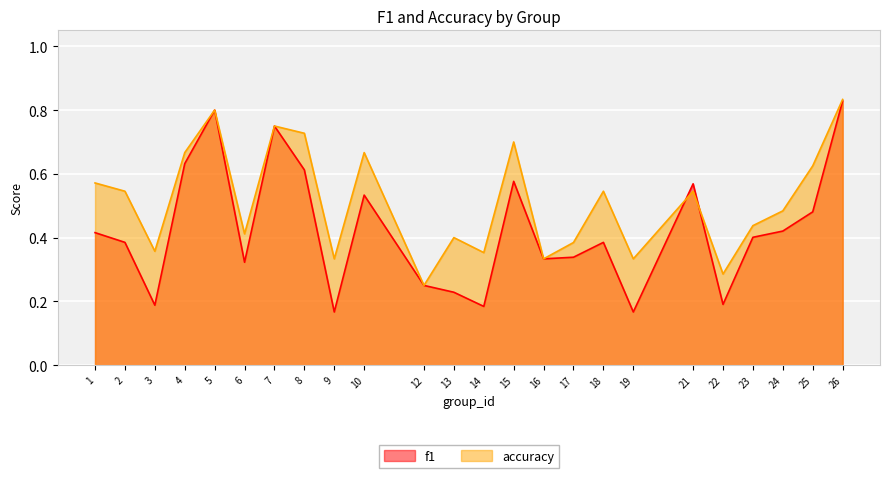

Does the chart display data point markers on the line(s)?

No